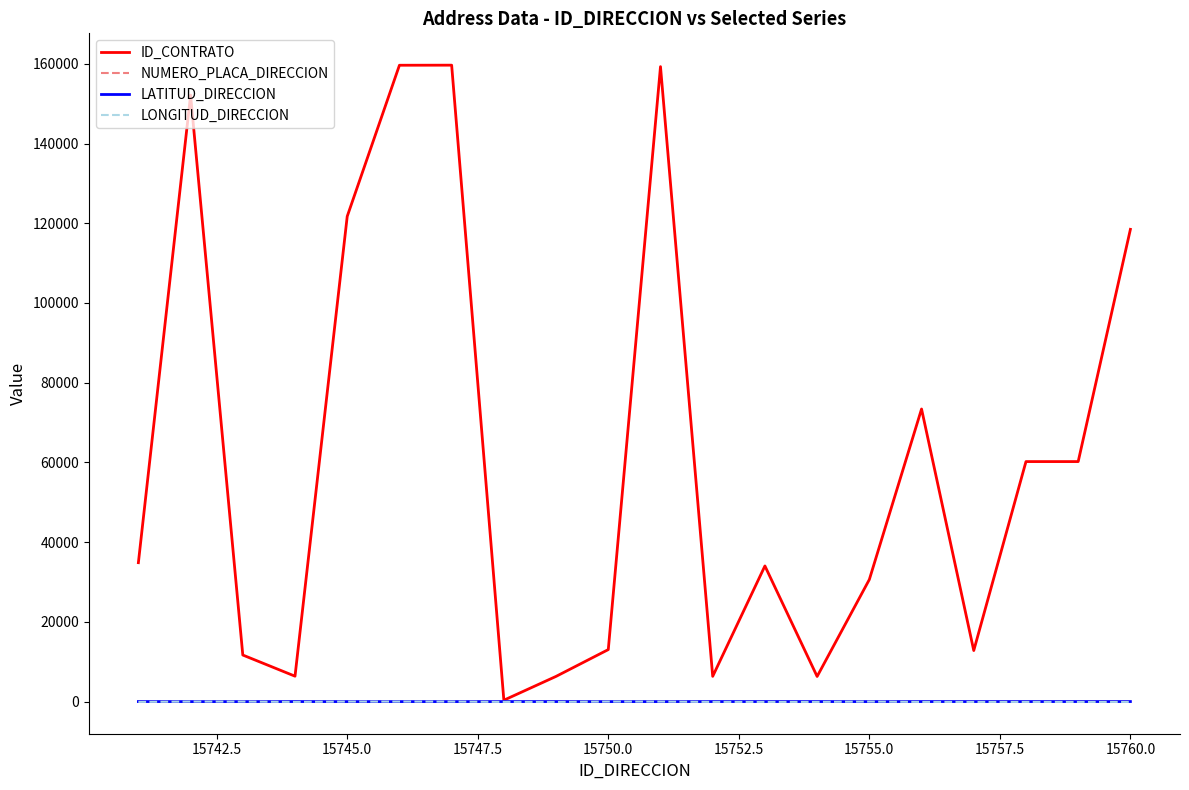

True or false: NUMERO_PLACA_DIRECCION and LONGITUD_DIRECCION cross at least once.

False